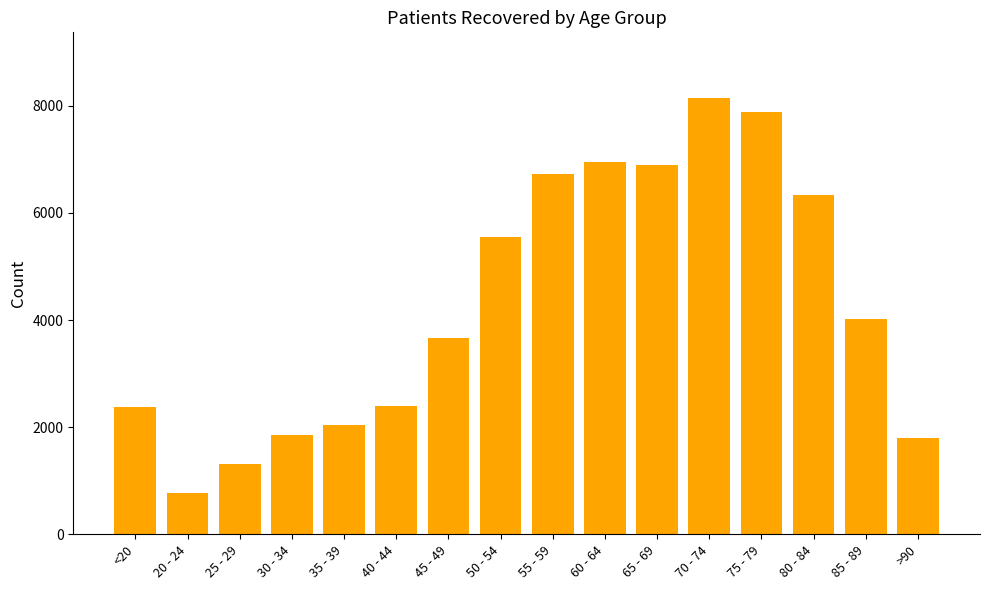

What is the label of the 11th bar from the left?

65 - 69